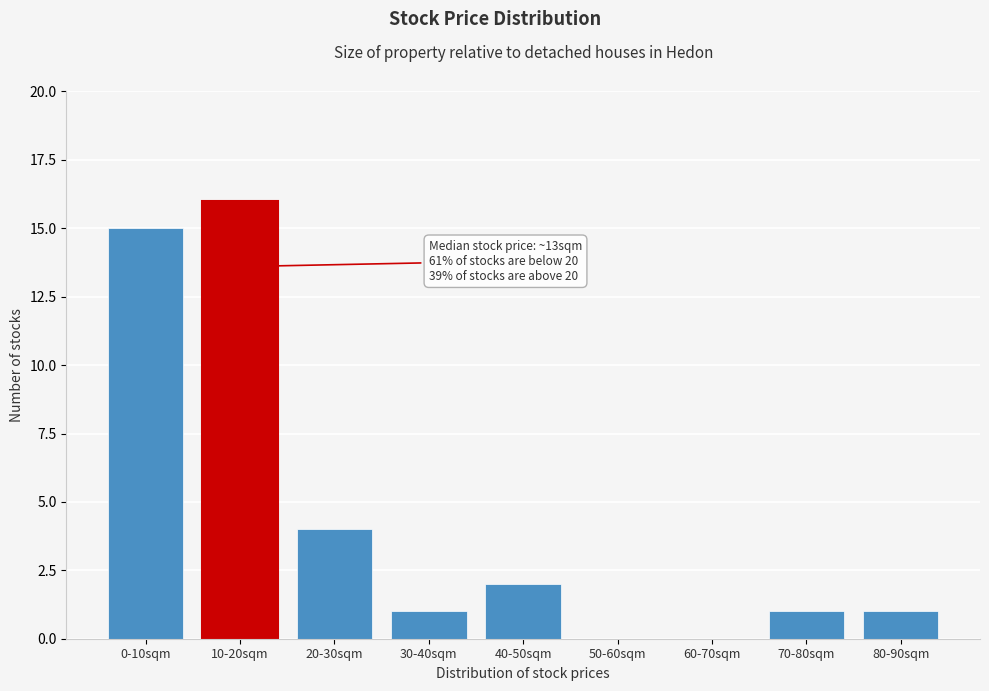

Reading left to right, what are all the values shown in this chart?

0-10sqm=15	10-20sqm=16	20-30sqm=4	30-40sqm=1	40-50sqm=2	50-60sqm=0	60-70sqm=0	70-80sqm=1	80-90sqm=1